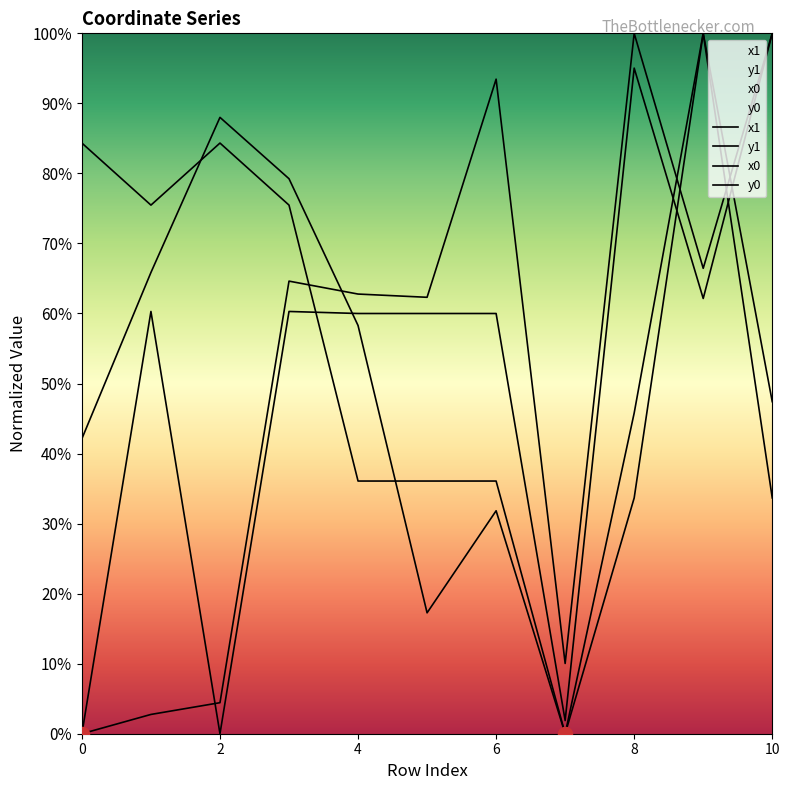

True or false: x0 and x1 intersect in this chart.

True